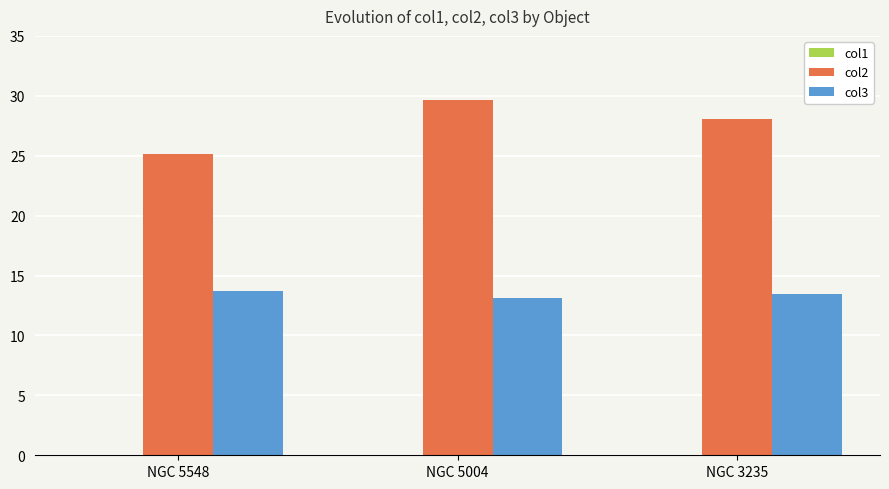

Which series has the largest total across all categories?

col2